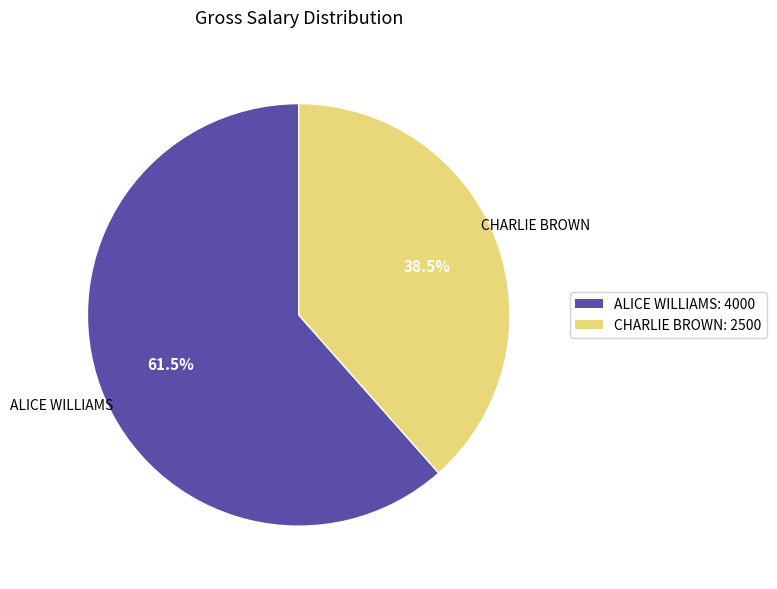

Rank the categories by value from highest to lowest.

ALICE WILLIAMS: 4000, CHARLIE BROWN: 2500